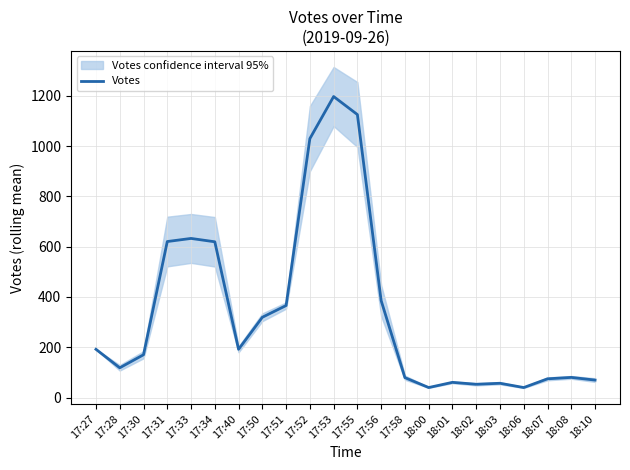

What is the difference between the values at 18:06 and 17:40?

152.0